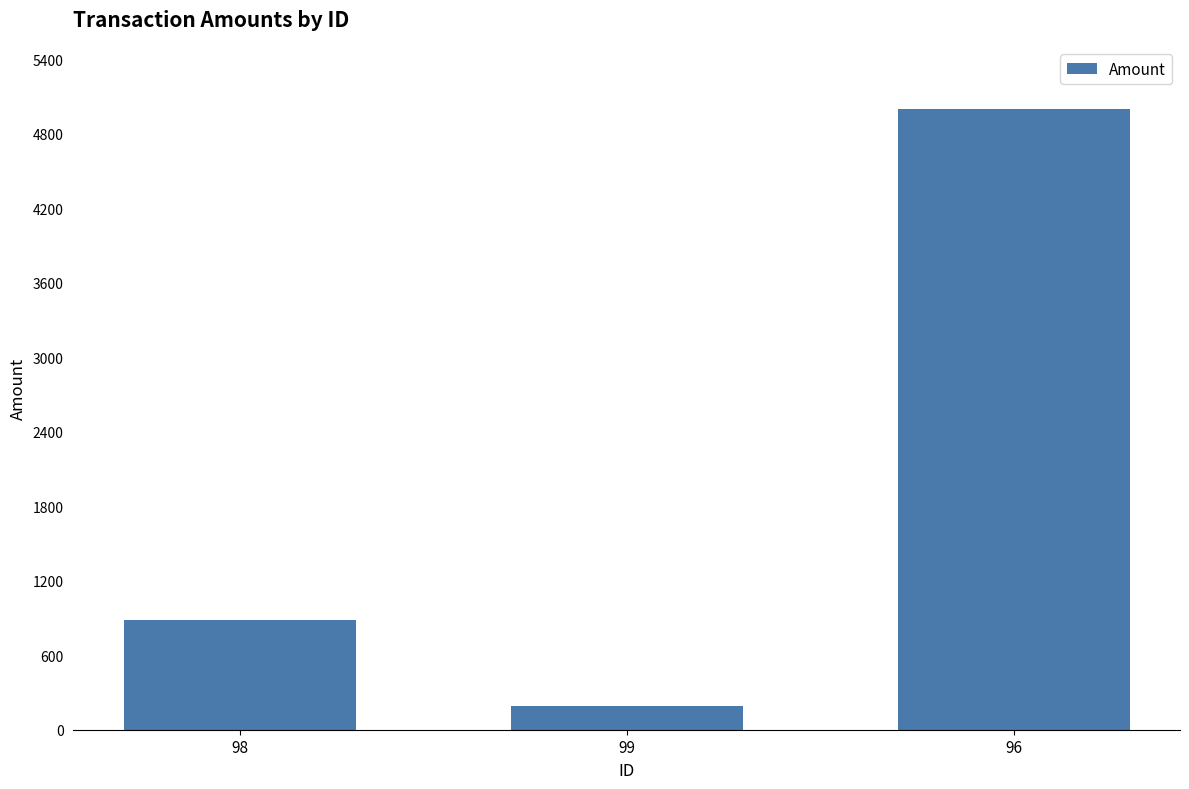

What is the change in value from 98 to 96?

+4112.3